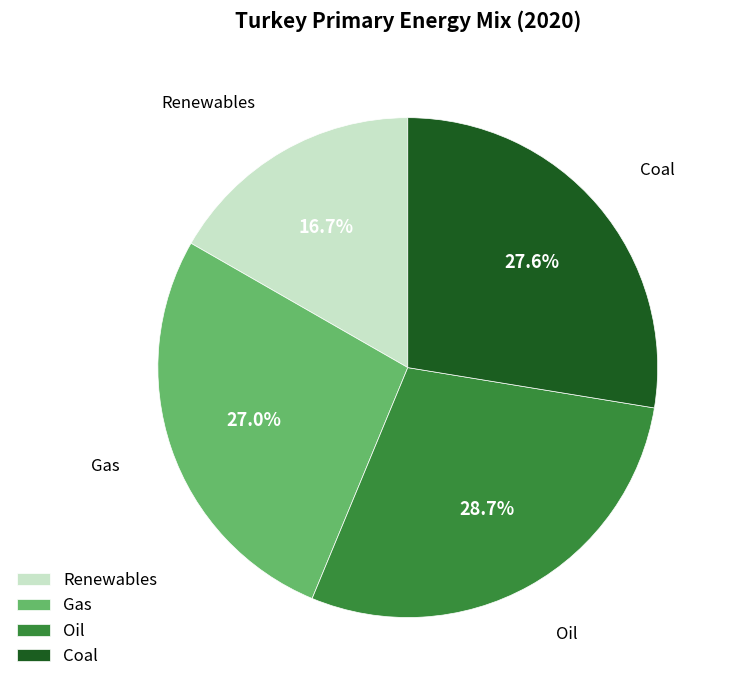

Does any single category account for the majority?

No